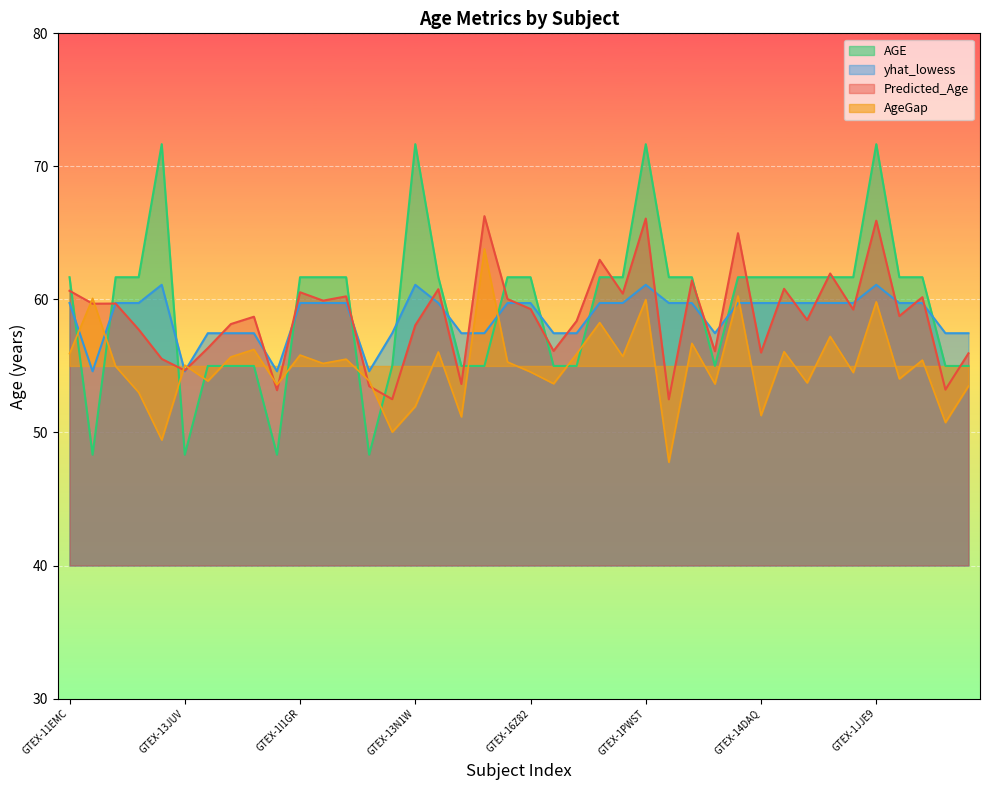

Reading right to left, list all the values displayed in this chart.

Predicted_Age: GTEX-113JC=56.0	GTEX-X261=53.2	GTEX-1PPGY=60.2	GTEX-1N5O9=58.8	GTEX-1JJE9=65.9	GTEX-1I1GV=59.2	GTEX-1I1GS=62.0	GTEX-1EH9U=58.5	GTEX-1CB4G=60.8	GTEX-14DAQ=56.0	GTEX-13OW8=65.0	GTEX-12WSH=56.1	GTEX-11GSO=61.4	GTEX-11DYG=52.5	GTEX-1PWST=66.1	GTEX-1MA7X=60.4	GTEX-1HSKV=63.0	GTEX-1HB9E=58.4	GTEX-1A32A=56.1	GTEX-16Z82=59.3	GTEX-15CHQ=60.0	GTEX-14PQA=66.3	GTEX-145MF=53.6	GTEX-145LS=60.8	GTEX-13N1W=58.1	GTEX-13112=52.5	GTEX-11DXW=53.5	GTEX-TSE9=60.2	GTEX-1IKK5=59.9	GTEX-1I1GR=60.5	GTEX-1GZ2Q=53.2	GTEX-16NPV=58.7	GTEX-144GL=58.1	GTEX-13VXU=56.3	GTEX-13JUV=54.7	GTEX-13IVO=55.5	GTEX-139TS=57.7	GTEX-12ZZY=59.7	GTEX-11O72=59.7	GTEX-11EMC=60.6
AGE: GTEX-113JC=55.0	GTEX-X261=55.0	GTEX-1PPGY=61.7	GTEX-1N5O9=61.7	GTEX-1JJE9=71.7	GTEX-1I1GV=61.7	GTEX-1I1GS=61.7	GTEX-1EH9U=61.7	GTEX-1CB4G=61.7	GTEX-14DAQ=61.7	GTEX-13OW8=61.7	GTEX-12WSH=55.0	GTEX-11GSO=61.7	GTEX-11DYG=61.7	GTEX-1PWST=71.7	GTEX-1MA7X=61.7	GTEX-1HSKV=61.7	GTEX-1HB9E=55.0	GTEX-1A32A=55.0	GTEX-16Z82=61.7	GTEX-15CHQ=61.7	GTEX-14PQA=55.0	GTEX-145MF=55.0	GTEX-145LS=61.7	GTEX-13N1W=71.7	GTEX-13112=55.0	GTEX-11DXW=48.3	GTEX-TSE9=61.7	GTEX-1IKK5=61.7	GTEX-1I1GR=61.7	GTEX-1GZ2Q=48.3	GTEX-16NPV=55.0	GTEX-144GL=55.0	GTEX-13VXU=55.0	GTEX-13JUV=48.3	GTEX-13IVO=71.7	GTEX-139TS=61.7	GTEX-12ZZY=61.7	GTEX-11O72=48.3	GTEX-11EMC=61.7
yhat_lowess: GTEX-113JC=57.5	GTEX-X261=57.5	GTEX-1PPGY=59.7	GTEX-1N5O9=59.7	GTEX-1JJE9=61.1	GTEX-1I1GV=59.7	GTEX-1I1GS=59.7	GTEX-1EH9U=59.7	GTEX-1CB4G=59.7	GTEX-14DAQ=59.7	GTEX-13OW8=59.7	GTEX-12WSH=57.5	GTEX-11GSO=59.7	GTEX-11DYG=59.7	GTEX-1PWST=61.1	GTEX-1MA7X=59.7	GTEX-1HSKV=59.7	GTEX-1HB9E=57.5	GTEX-1A32A=57.5	GTEX-16Z82=59.7	GTEX-15CHQ=59.7	GTEX-14PQA=57.5	GTEX-145MF=57.5	GTEX-145LS=59.7	GTEX-13N1W=61.1	GTEX-13112=57.5	GTEX-11DXW=54.6	GTEX-TSE9=59.7	GTEX-1IKK5=59.7	GTEX-1I1GR=59.7	GTEX-1GZ2Q=54.6	GTEX-16NPV=57.5	GTEX-144GL=57.5	GTEX-13VXU=57.5	GTEX-13JUV=54.6	GTEX-13IVO=61.1	GTEX-139TS=59.7	GTEX-12ZZY=59.7	GTEX-11O72=54.6	GTEX-11EMC=59.7
AgeGap: GTEX-113JC=53.5	GTEX-X261=50.8	GTEX-1PPGY=55.4	GTEX-1N5O9=54.0	GTEX-1JJE9=59.8	GTEX-1I1GV=54.5	GTEX-1I1GS=57.2	GTEX-1EH9U=53.7	GTEX-1CB4G=56.1	GTEX-14DAQ=51.3	GTEX-13OW8=60.3	GTEX-12WSH=53.6	GTEX-11GSO=56.7	GTEX-11DYG=47.8	GTEX-1PWST=60.0	GTEX-1MA7X=55.7	GTEX-1HSKV=58.3	GTEX-1HB9E=55.9	GTEX-1A32A=53.7	GTEX-16Z82=54.5	GTEX-15CHQ=55.3	GTEX-14PQA=63.8	GTEX-145MF=51.2	GTEX-145LS=56.0	GTEX-13N1W=52.0	GTEX-13112=50.0	GTEX-11DXW=53.9	GTEX-TSE9=55.5	GTEX-1IKK5=55.2	GTEX-1I1GR=55.8	GTEX-1GZ2Q=53.6	GTEX-16NPV=56.2	GTEX-144GL=55.7	GTEX-13VXU=53.9	GTEX-13JUV=55.1	GTEX-13IVO=49.4	GTEX-139TS=53.0	GTEX-12ZZY=55.0	GTEX-11O72=60.1	GTEX-11EMC=55.9